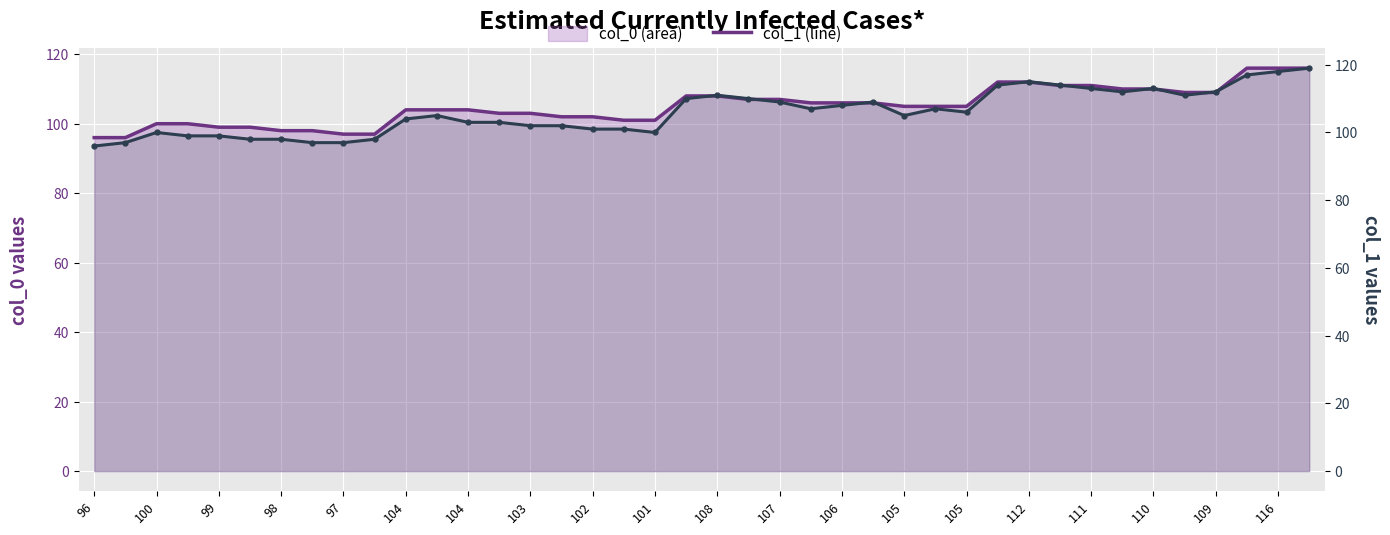

How many distinct data groups are displayed?

2